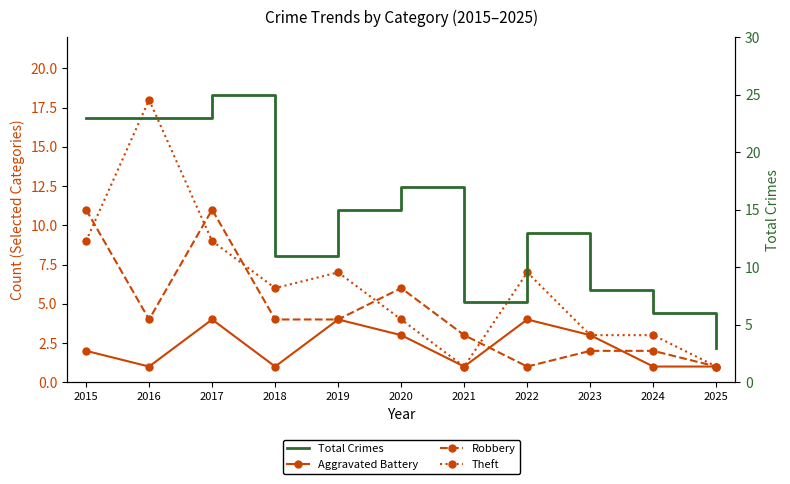

The value of Theft at 2020 is 4. True or false?

True